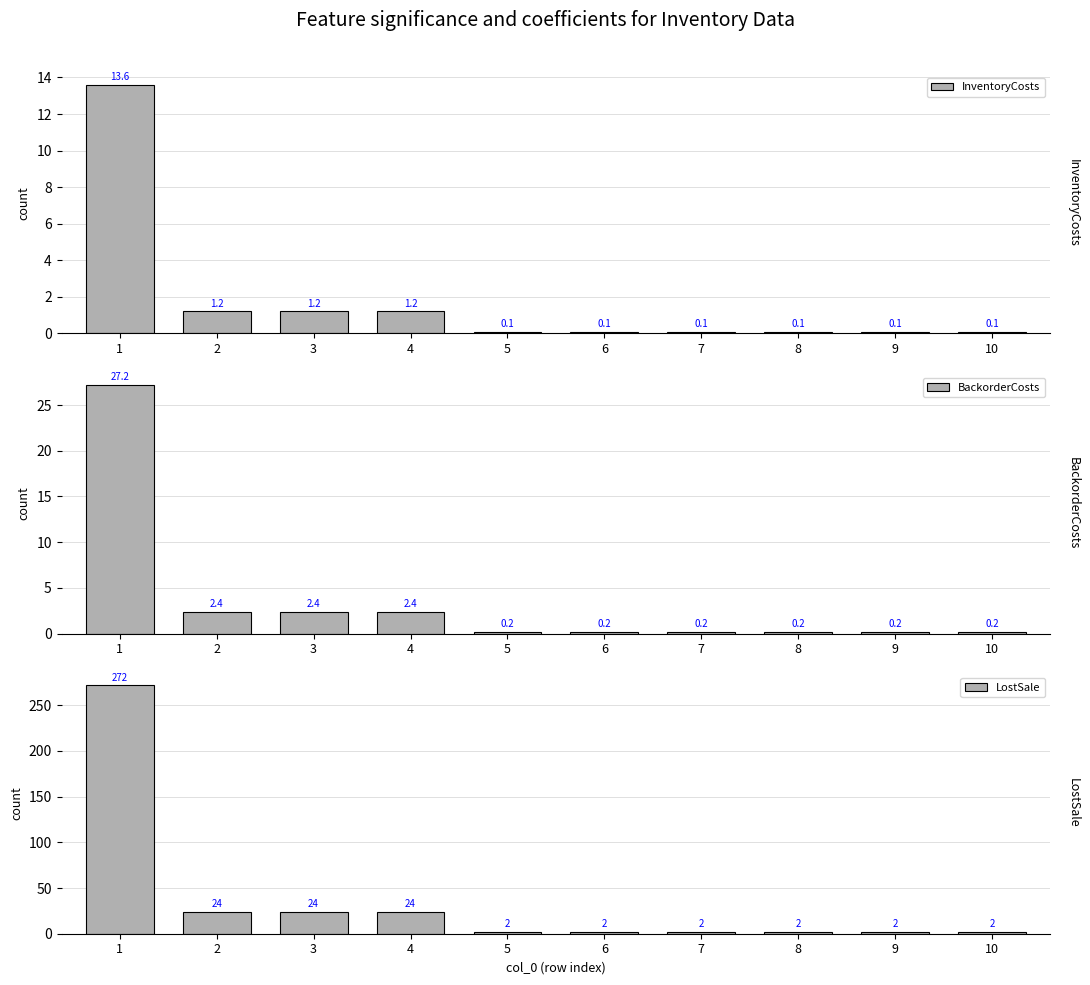

Read the BackorderCosts value at 6.

0.2